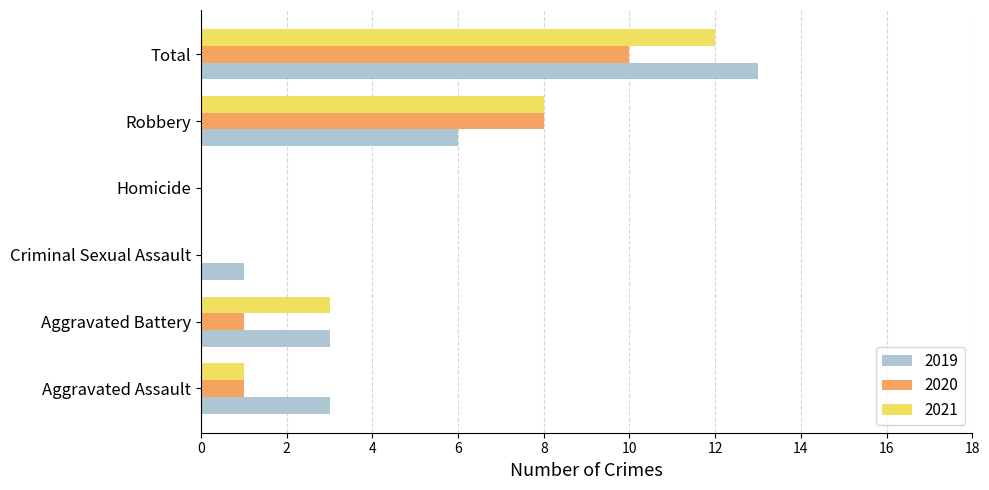

At which category is the sum across all series the highest?

Total